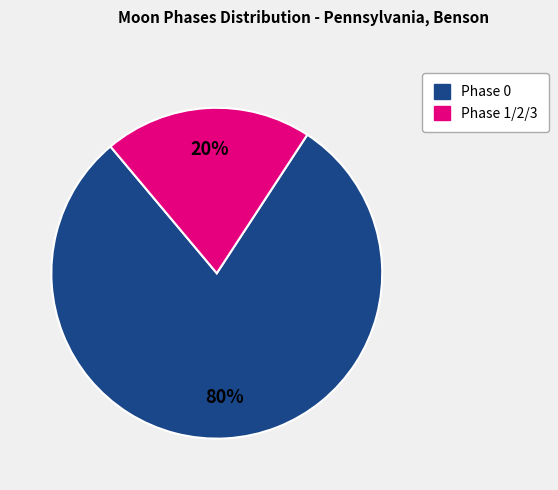

Is there a majority slice in this chart?

Yes